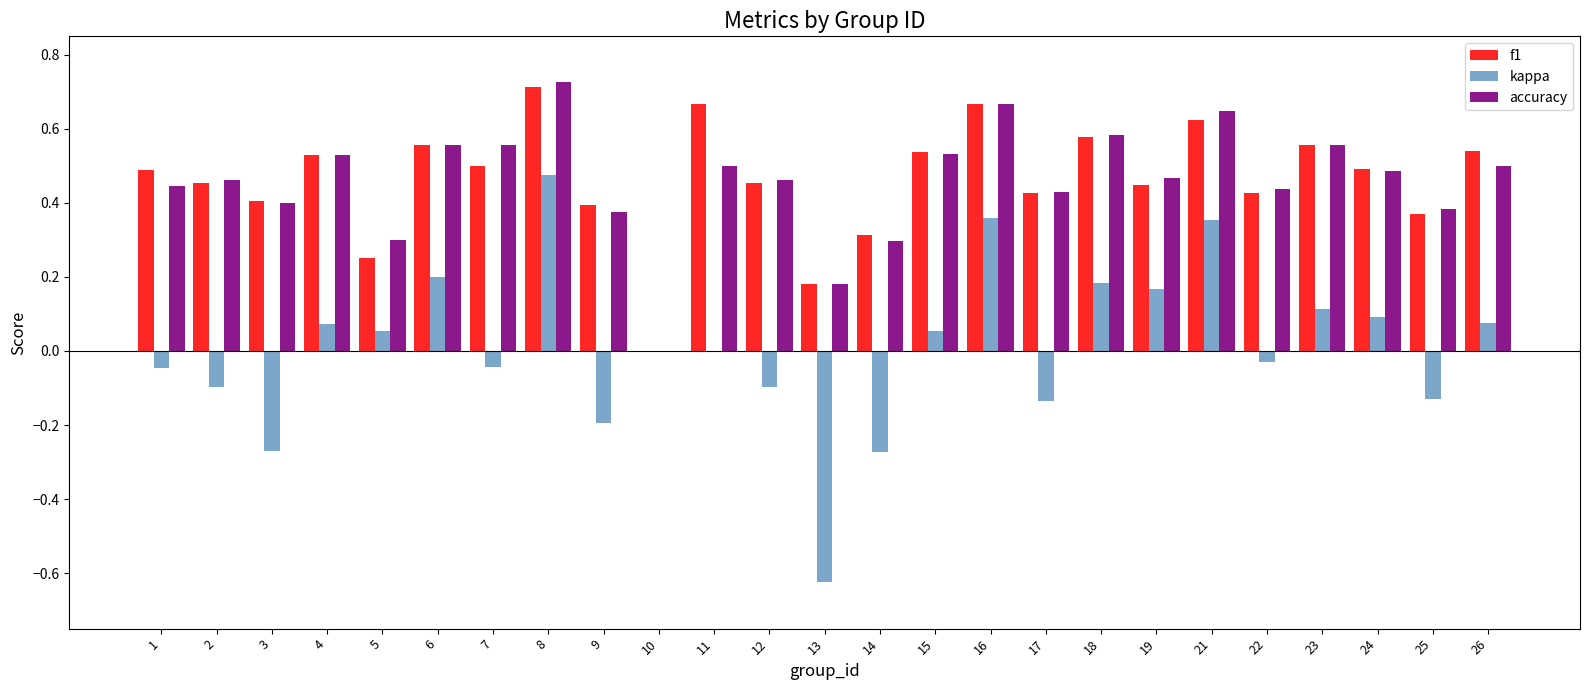

Are the bars grouped side by side (vs. stacked)?

Yes